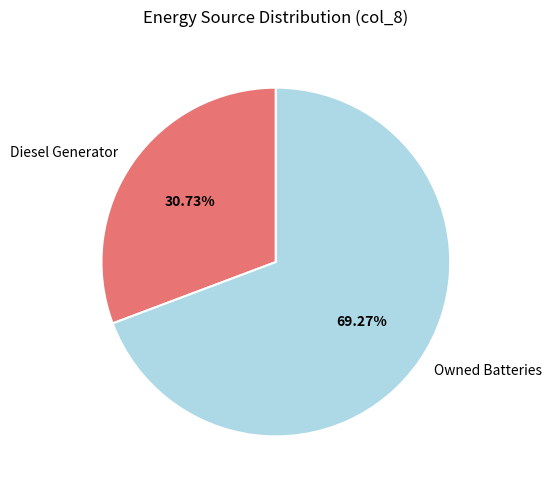

Do Diesel Generator and Owned Batteries together represent more than half of the pie?

Yes